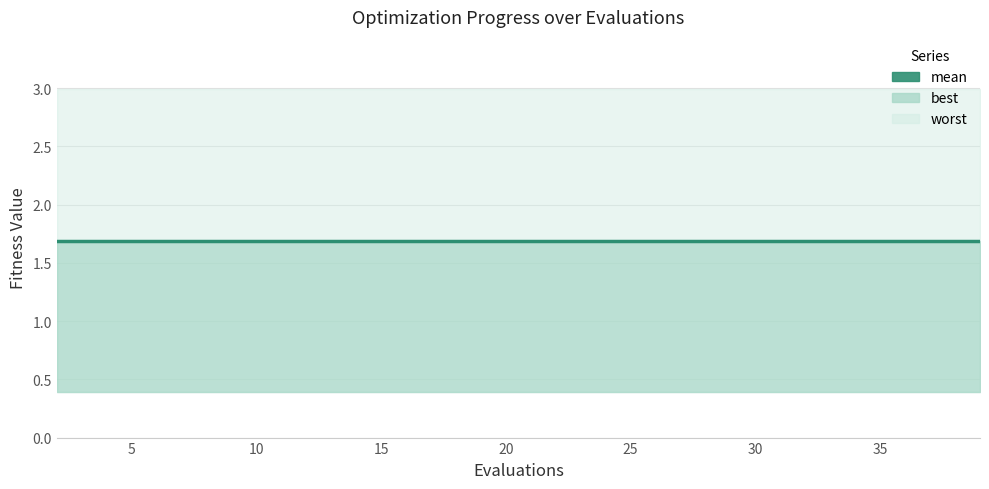

List the labels in order of mean value, largest first.

2, 4, 6, 8, 10, 12, 14, 16, 18, 20, 22, 24, 26, 28, 30, 32, 34, 36, 38, 39